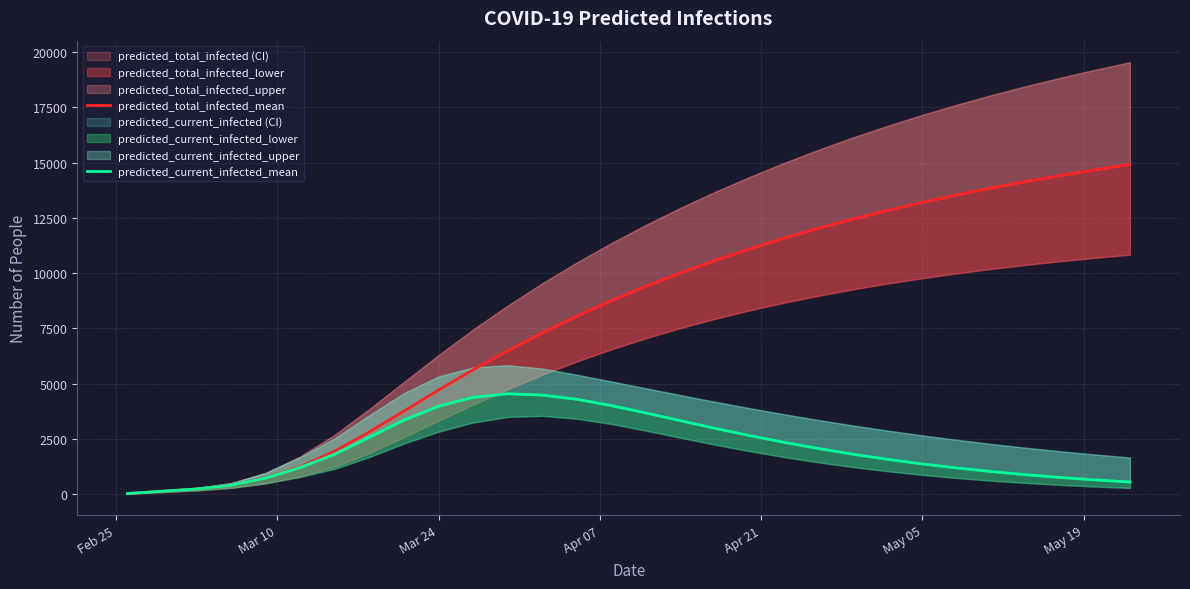

Rank the series by their average value, from lowest to highest.

predicted_current_infected_mean, predicted_total_infected_mean